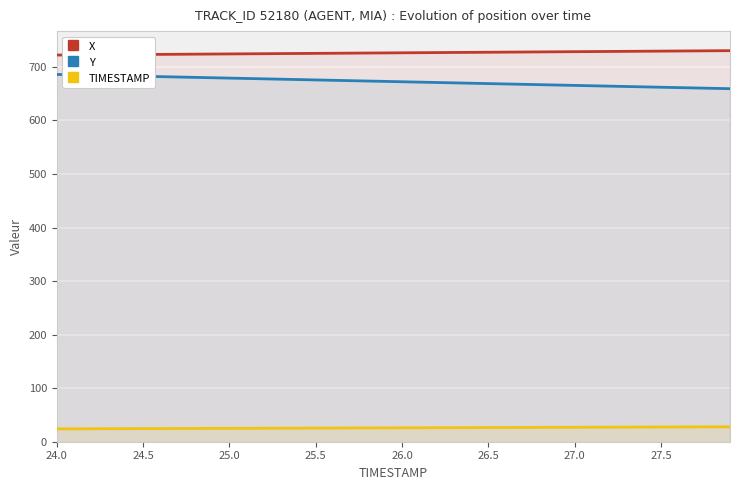

What is the maximum value for Y?

686.0